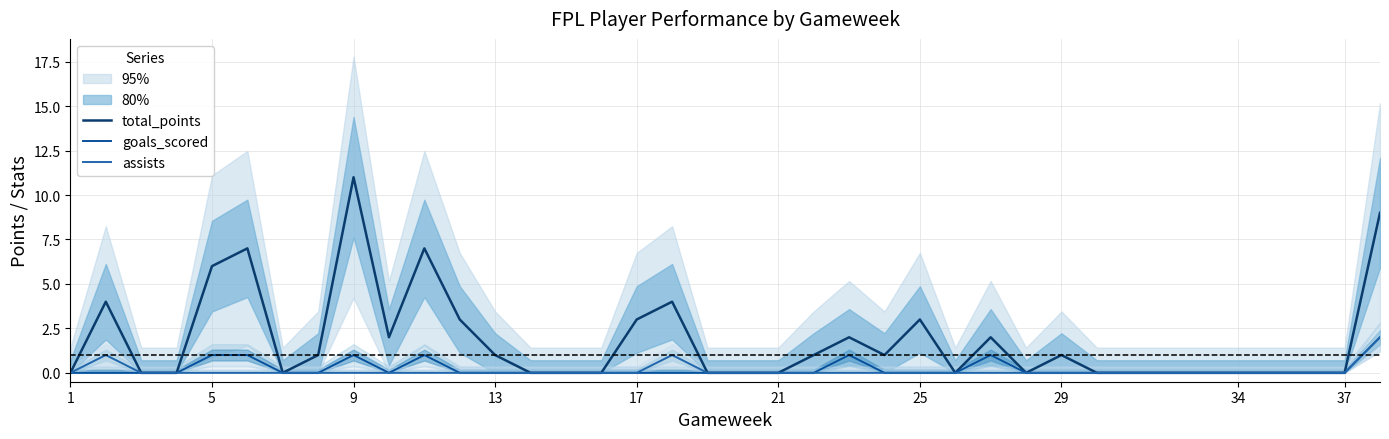

At which label is total_points closest to 5?

5